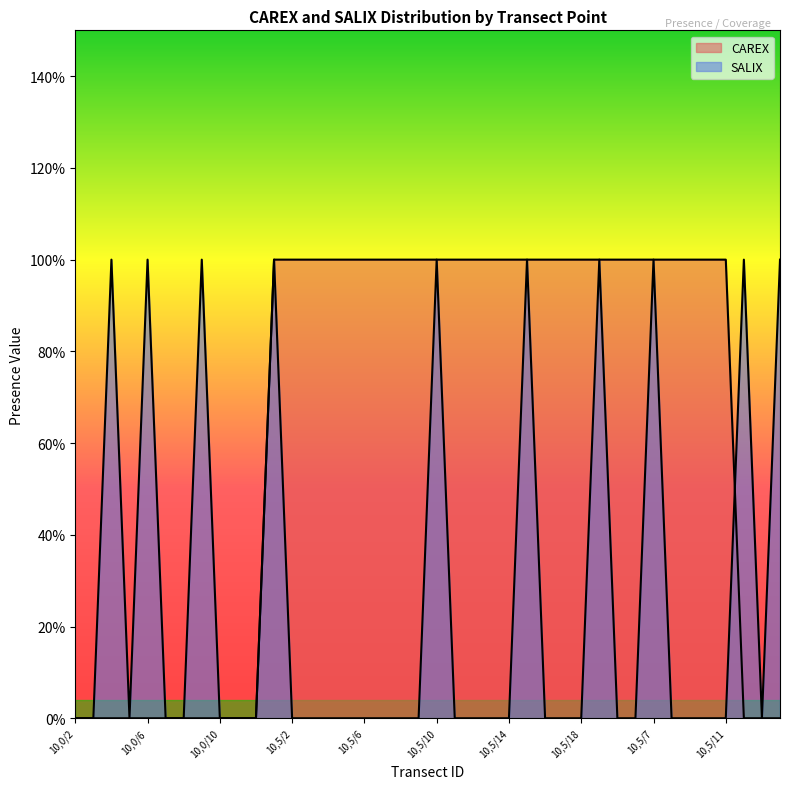

After their last crossing, which series has the higher values: SALIX or CAREX?

SALIX